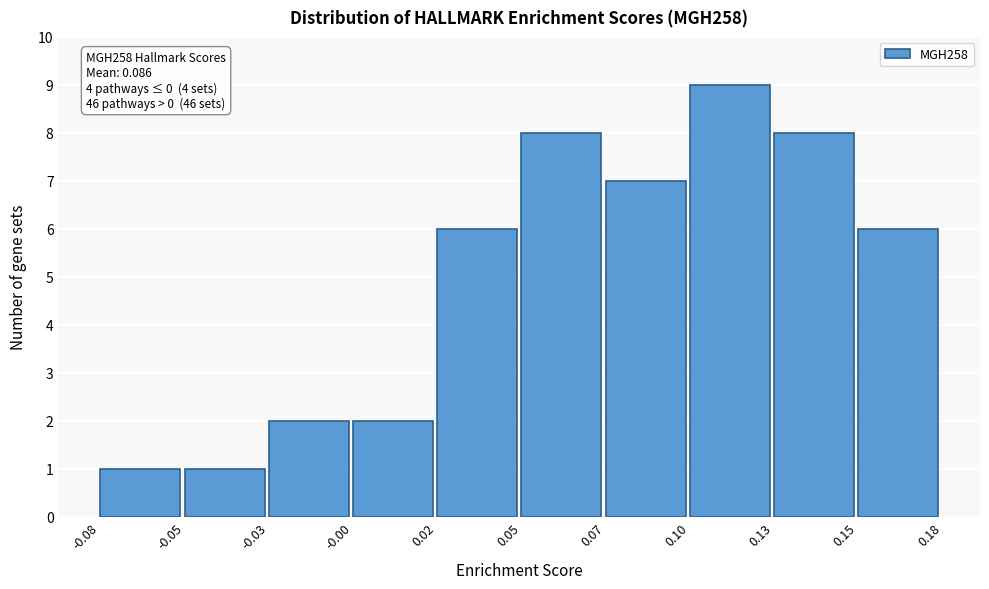

Reading left to right, what are all the values shown in this chart?

-0.08=1	-0.05=1	-0.03=2	-0.00=2	0.02=6	0.05=8	0.07=7	0.10=9	0.13=8	0.15=6